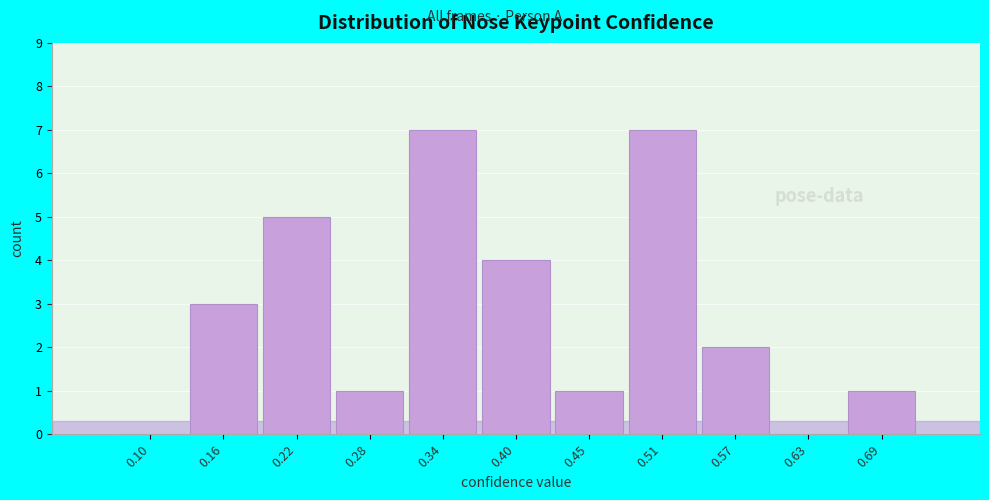

Reading left to right, list all the values displayed in this chart.

0.10=0	0.16=3	0.22=5	0.28=1	0.34=7	0.40=4	0.45=1	0.51=7	0.57=2	0.63=0	0.69=1